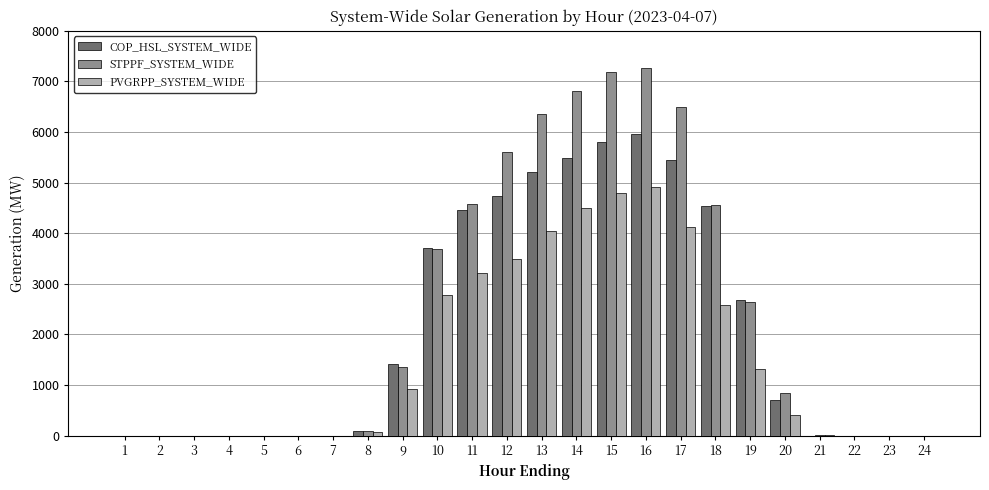

Count the number of data series in this chart.

3